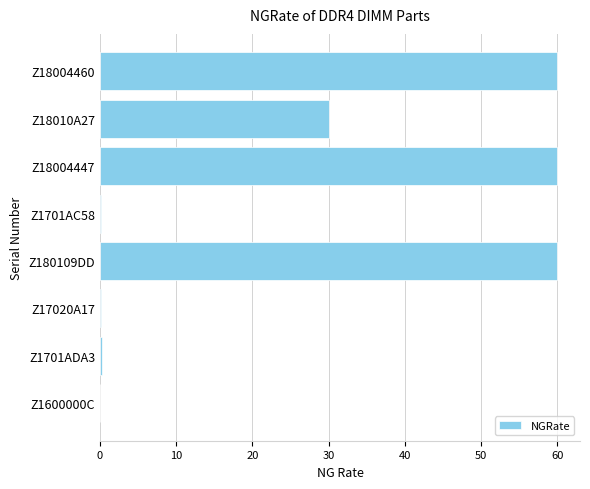

What is the change in value from Z18010A27 to Z18004460?

+30.0